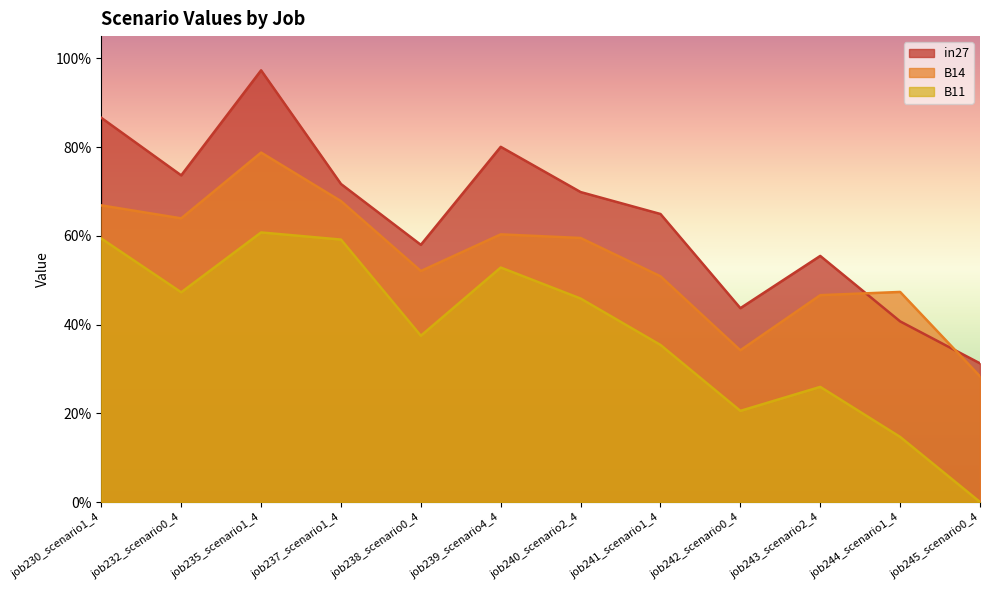

True or false: in27 and B11 intersect in this chart.

False